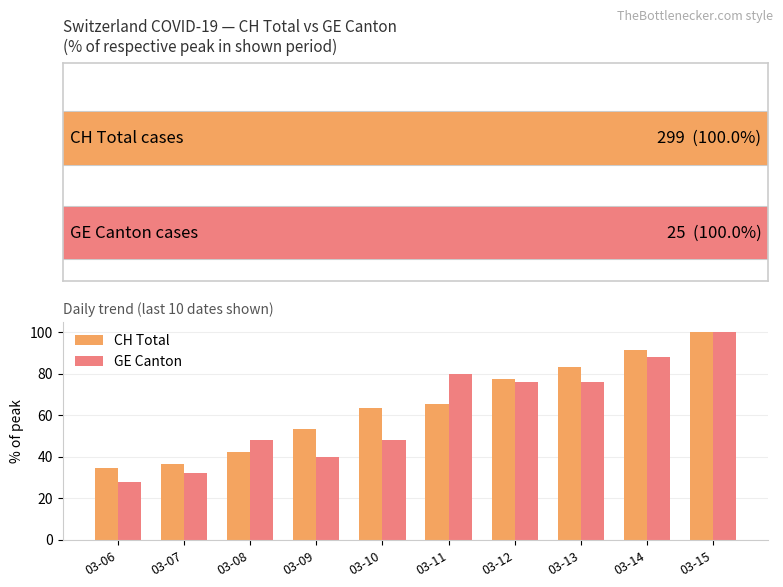

Rank the series at 03-08 from highest to lowest value.

GE Canton, CH Total